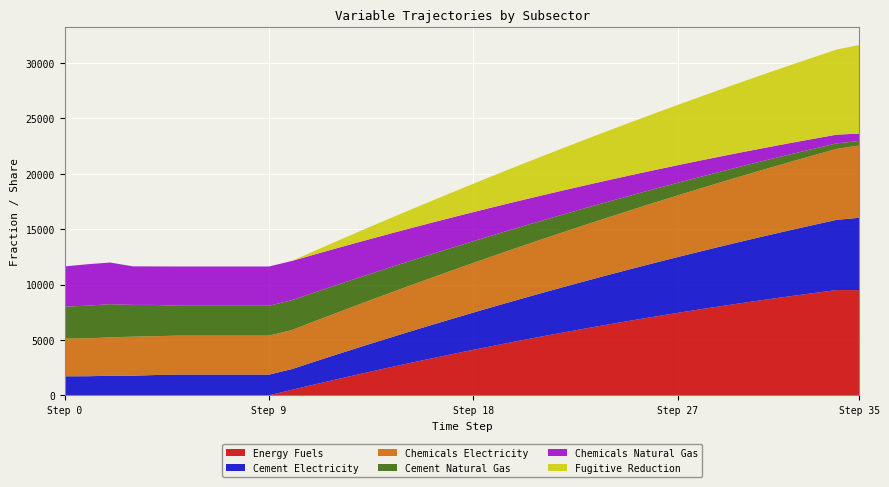

Reading right to left, transcribe all the data shown in this chart.

Energy Fuels: 35=0.9	34=0.9	33=0.9	32=0.9	31=0.9	30=0.8	29=0.8	28=0.8	27=0.7	26=0.7	25=0.7	24=0.6	23=0.6	22=0.6	21=0.5	20=0.5	19=0.5	18=0.4	17=0.4	16=0.3	15=0.3	14=0.2	13=0.2	12=0.1	11=0.1	10=0.0	9=0.0	8=0.0	7=0.0	6=0.0	5=0.0	4=0.0	3=0.0	2=0.0	1=0.0	0=0.0
Cement Electricity: 35=0.7	34=0.6	33=0.6	32=0.6	31=0.6	30=0.6	29=0.5	28=0.5	27=0.5	26=0.5	25=0.5	24=0.4	23=0.4	22=0.4	21=0.4	20=0.4	19=0.4	18=0.3	17=0.3	16=0.3	15=0.3	14=0.3	13=0.2	12=0.2	11=0.2	10=0.2	9=0.2	8=0.2	7=0.2	6=0.2	5=0.2	4=0.2	3=0.2	2=0.2	1=0.2	0=0.2
Chemicals Electricity: 35=0.7	34=0.6	33=0.6	32=0.6	31=0.6	30=0.6	29=0.6	28=0.6	27=0.6	26=0.5	25=0.5	24=0.5	23=0.5	22=0.5	21=0.5	20=0.5	19=0.5	18=0.4	17=0.4	16=0.4	15=0.4	14=0.4	13=0.4	12=0.4	11=0.4	10=0.4	9=0.4	8=0.4	7=0.4	6=0.4	5=0.4	4=0.4	3=0.4	2=0.3	1=0.3	0=0.3
Cement Natural Gas: 35=0.0	34=0.0	33=0.1	32=0.1	31=0.1	30=0.1	29=0.1	28=0.1	27=0.1	26=0.1	25=0.1	24=0.1	23=0.2	22=0.2	21=0.2	20=0.2	19=0.2	18=0.2	17=0.2	16=0.2	15=0.2	14=0.2	13=0.2	12=0.3	11=0.3	10=0.3	9=0.3	8=0.3	7=0.3	6=0.3	5=0.3	4=0.3	3=0.3	2=0.3	1=0.3	0=0.3
Chemicals Natural Gas: 35=0.1	34=0.1	33=0.1	32=0.1	31=0.1	30=0.1	29=0.1	28=0.1	27=0.2	26=0.2	25=0.2	24=0.2	23=0.2	22=0.2	21=0.2	20=0.2	19=0.3	18=0.3	17=0.3	16=0.3	15=0.3	14=0.3	13=0.3	12=0.3	11=0.3	10=0.4	9=0.4	8=0.4	7=0.4	6=0.4	5=0.4	4=0.3	3=0.3	2=0.4	1=0.4	0=0.4
Fugitive Reduction: 35=0.8	34=0.8	33=0.7	32=0.7	31=0.7	30=0.6	29=0.6	28=0.6	27=0.5	26=0.5	25=0.5	24=0.4	23=0.4	22=0.4	21=0.4	20=0.3	19=0.3	18=0.3	17=0.2	16=0.2	15=0.2	14=0.1	13=0.1	12=0.1	11=0.0	10=0.0	9=0.0	8=0.0	7=0.0	6=0.0	5=0.0	4=0.0	3=0.0	2=0.0	1=0.0	0=0.0